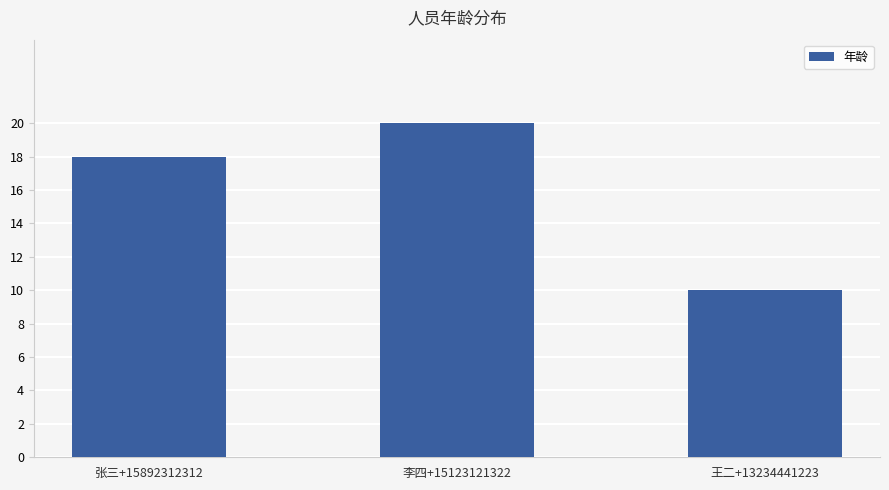

The value at 张三+15892312312 is 29. True or false?

False